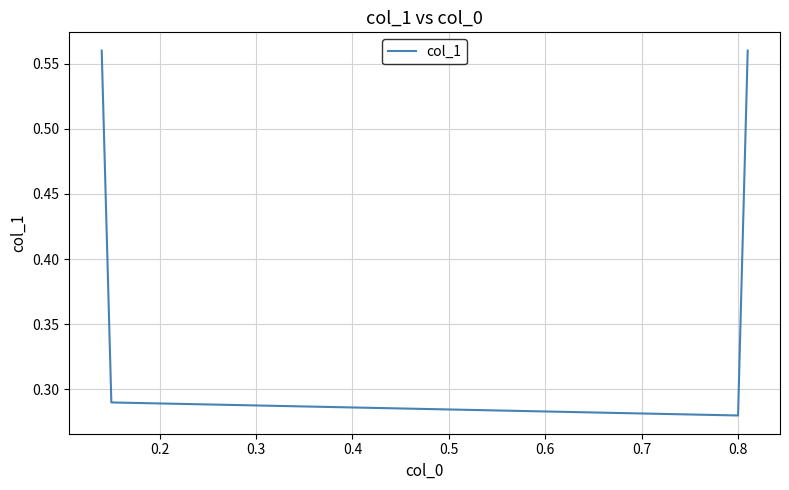

How many interior local valleys (lower than both neighbors) does the data have?

1